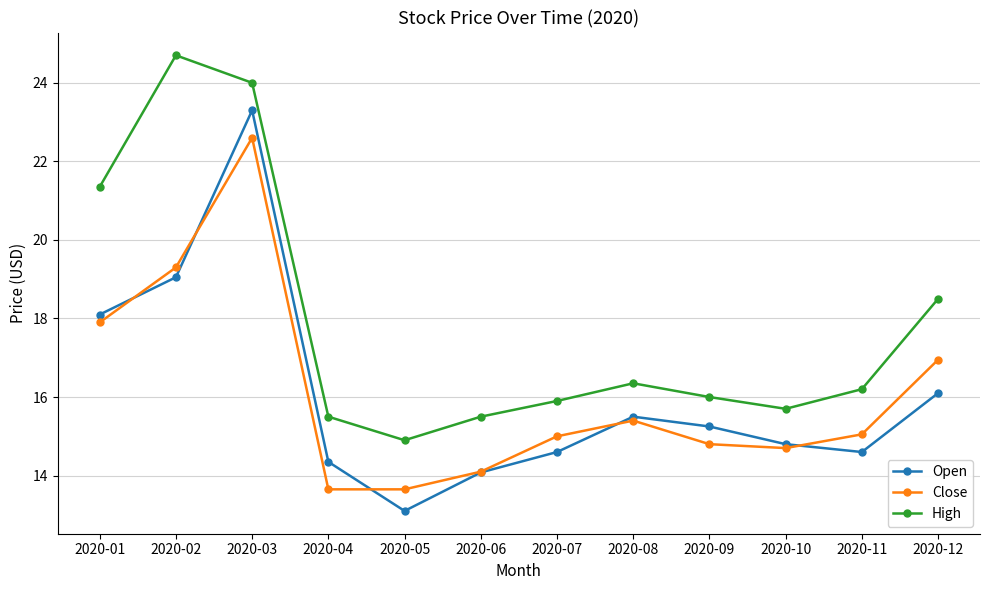

At which category is the sum across all series the highest?

2020-03